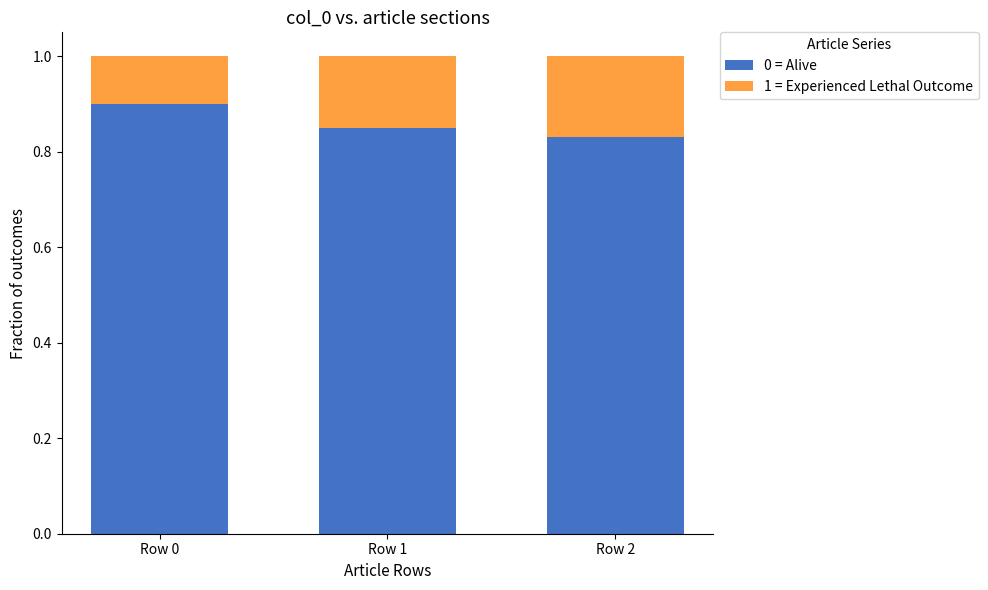

The value of 0 = Alive at Row 2 is 1.3. True or false?

False